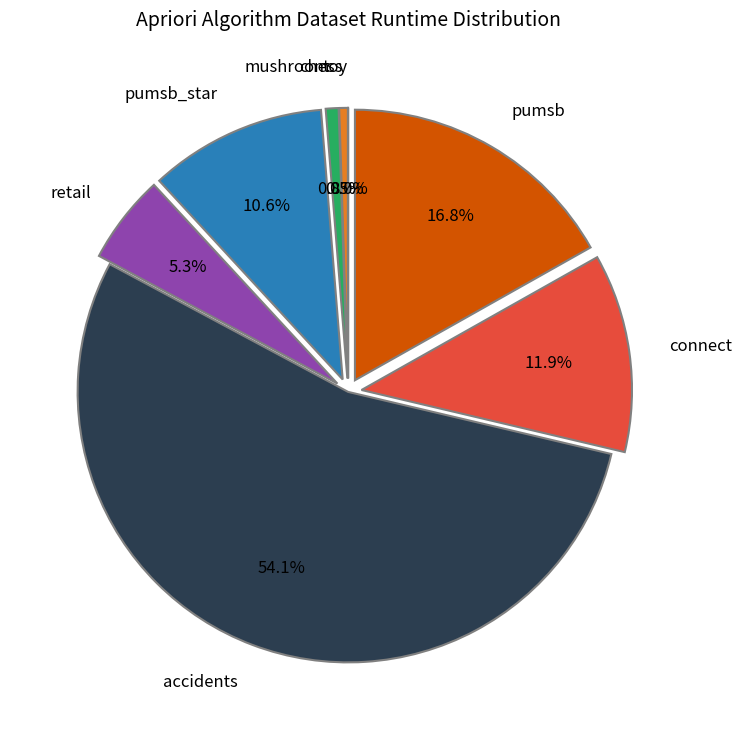

To the nearest percent, what is the average slice percentage?

12%